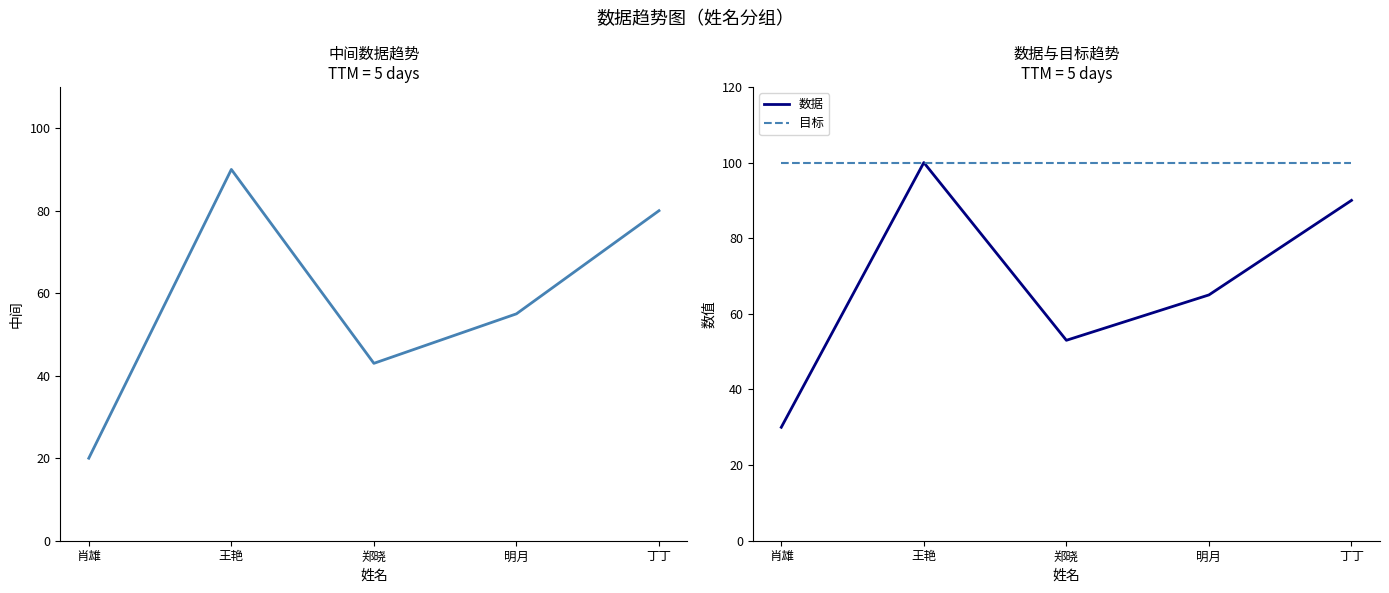

What position from the right is 明月?

2